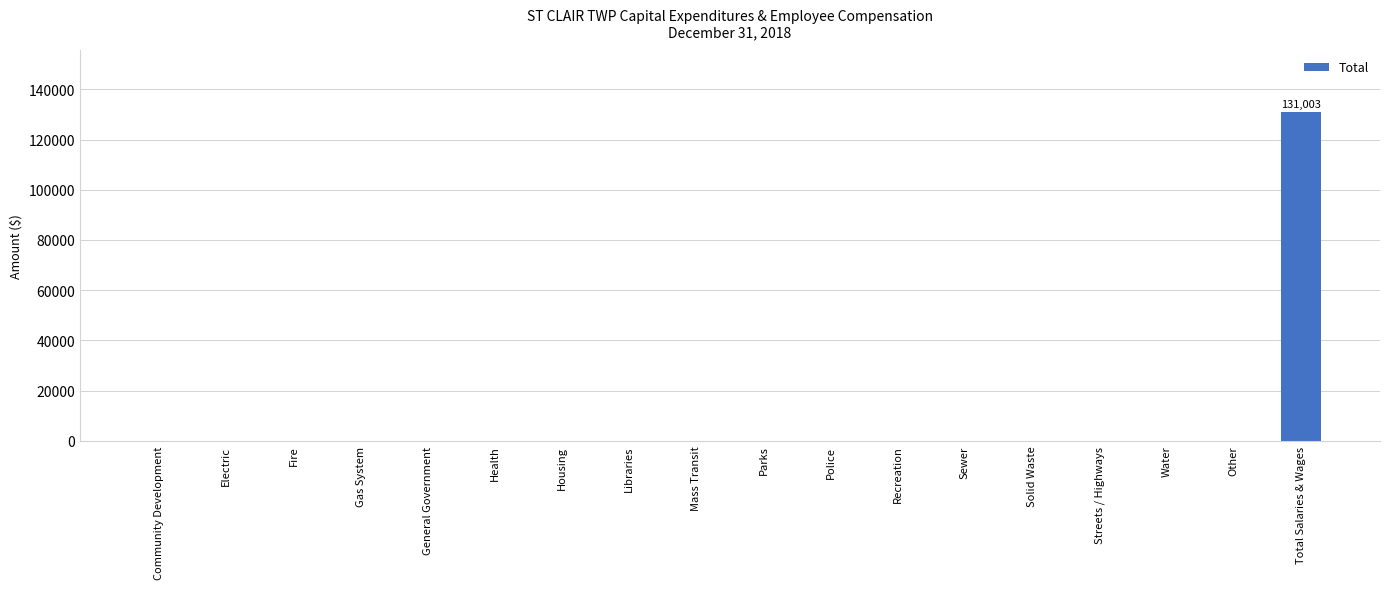

Are the bars horizontal?

No